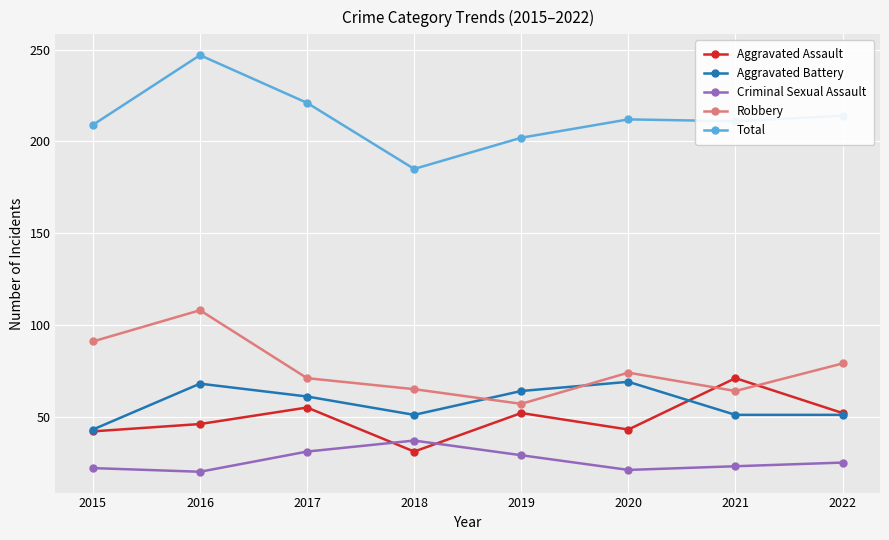

Which label corresponds to the largest value in the chart?

2016